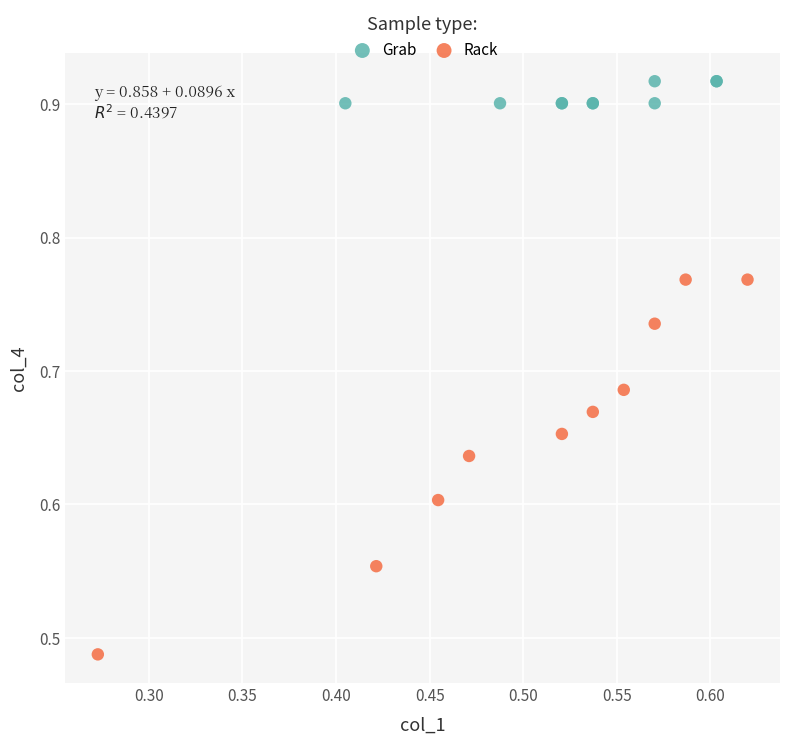

Which series has the largest Y range (max minus min)?

Rack